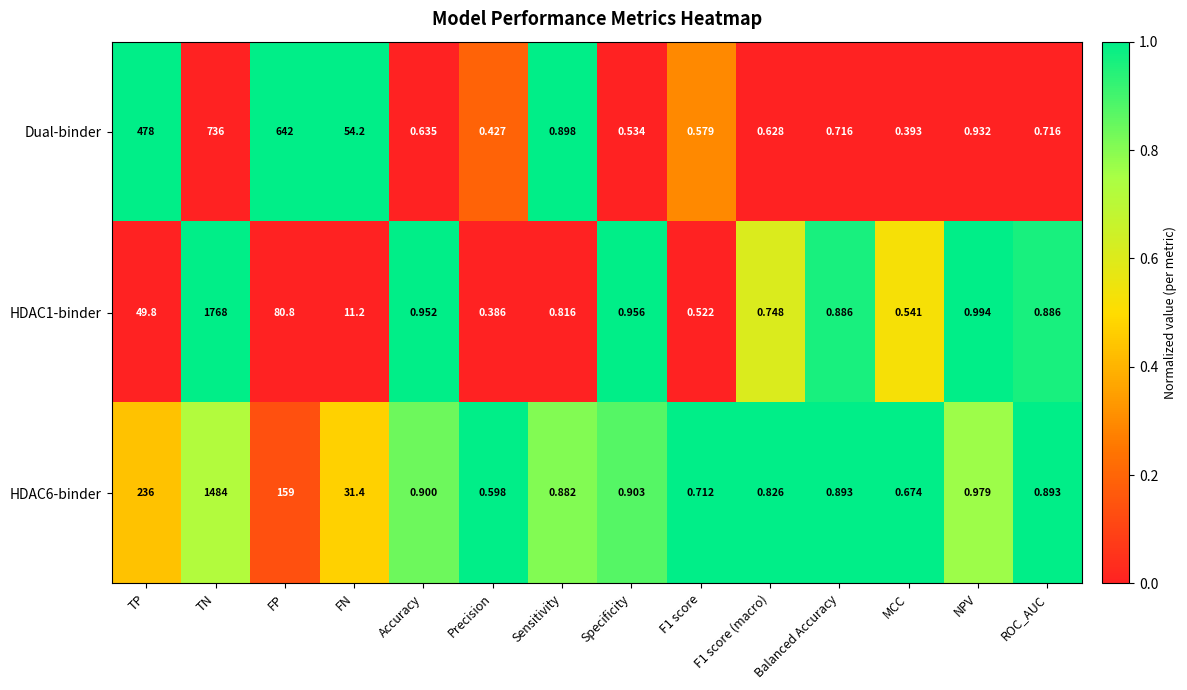

At which category is the sum across all series the highest?

TN